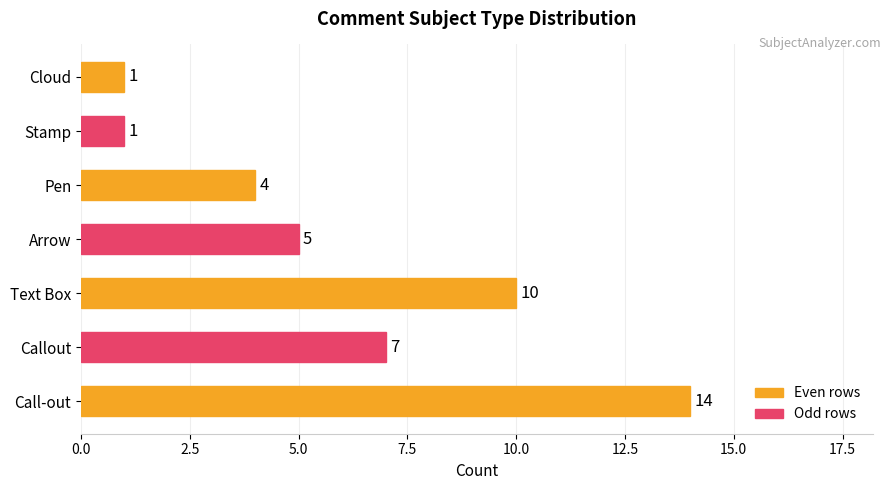

Reading bottom to top, list all the values displayed in this chart.

14	7	10	5	4	1	1